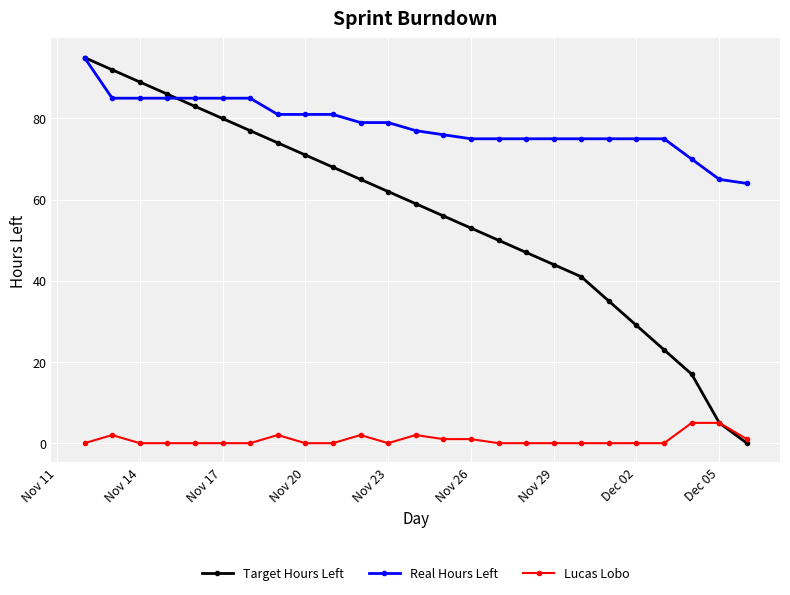

What is the maximum value for Real Hours Left?

95